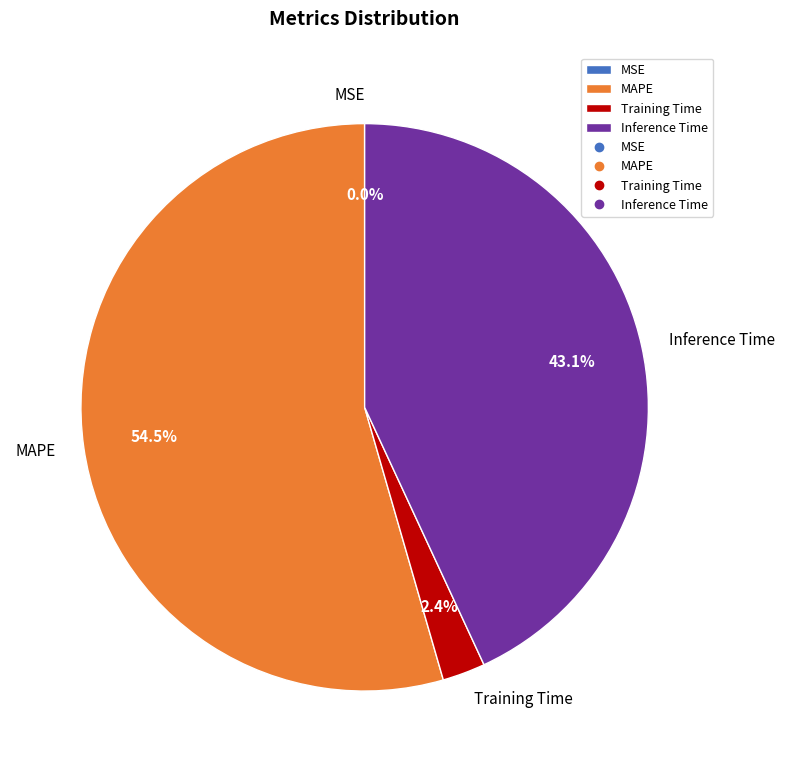

True or false: Training Time accounts for 9% of the total.

False